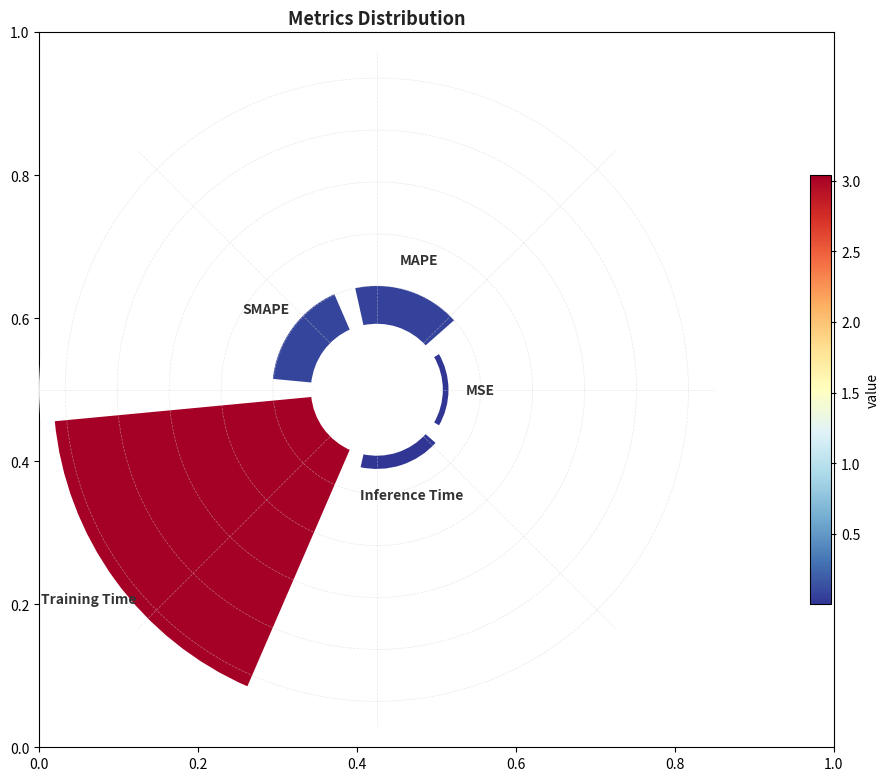

How many slices are in this pie chart?

5